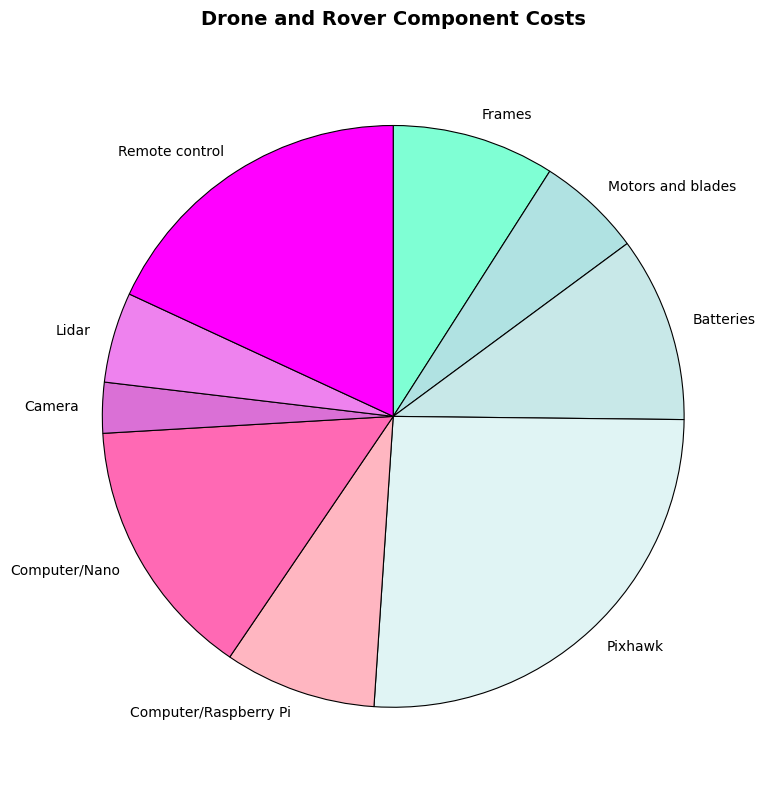

Which slice is the smallest?

Camera